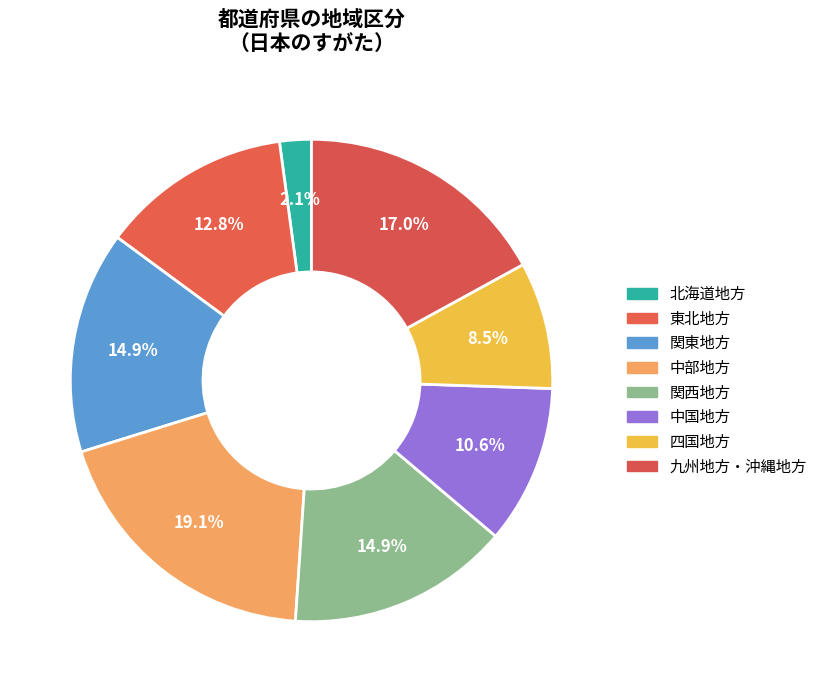

To the nearest percent, what is the difference between the 中部地方 and 関西地方 slice percentages?

4%